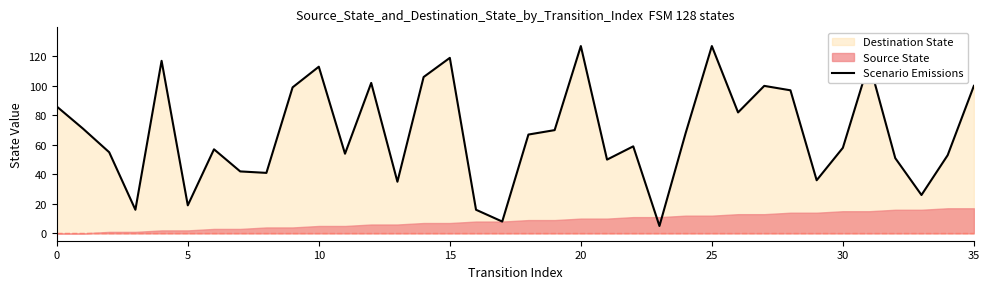

Is it true that Scenario Emissions equals 74 at 25?

False